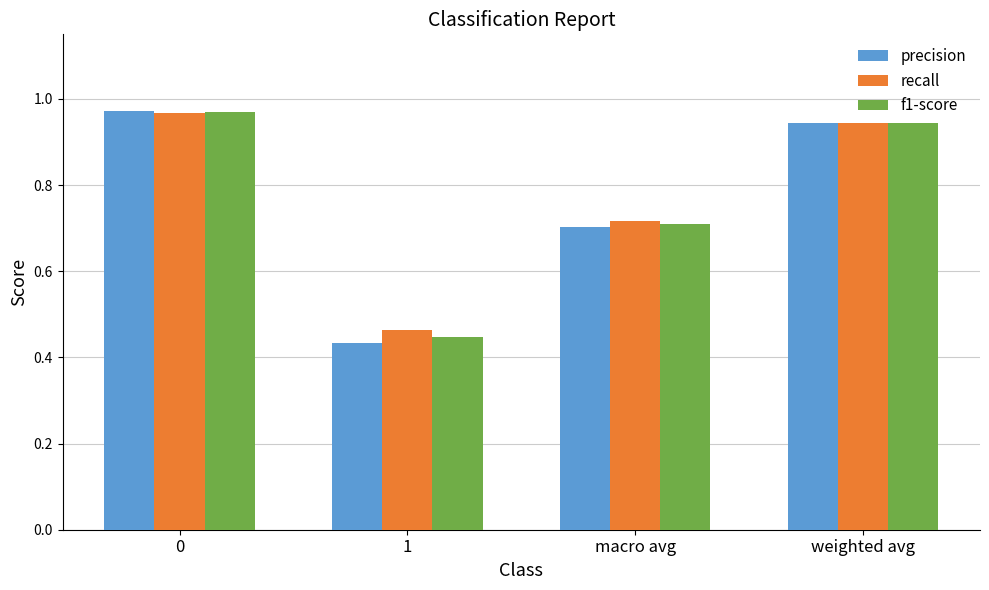

Which label corresponds to the smallest value in the chart?

1